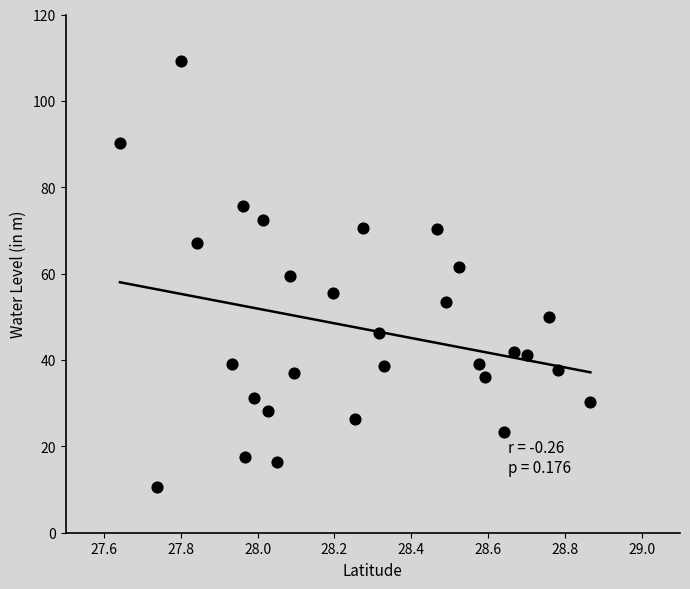

What is the range of X values (max minus min)?

1.2